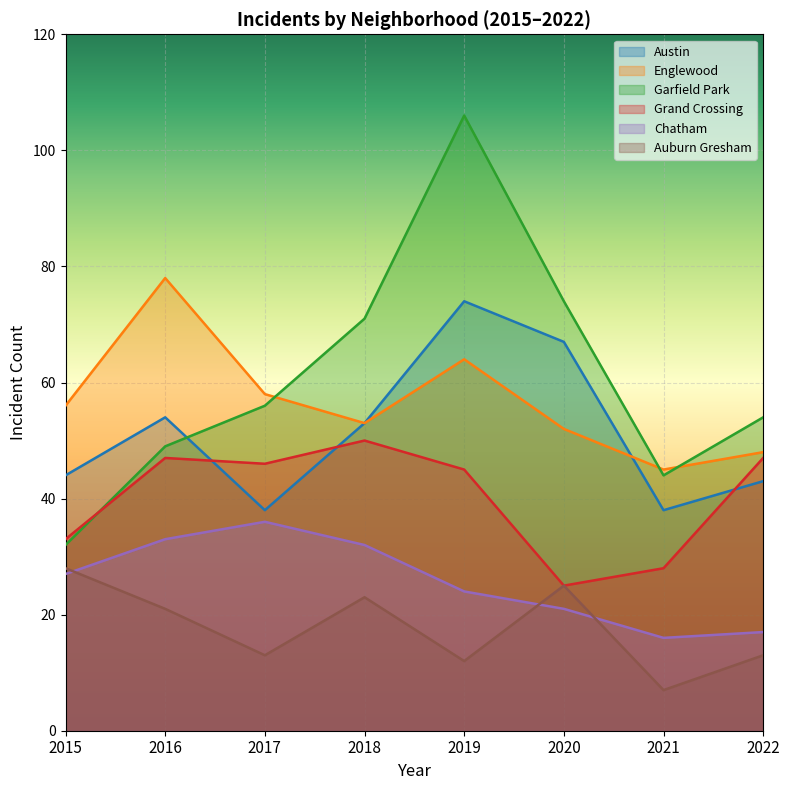

What are all the series names shown in the legend?

Austin, Englewood, Garfield Park, Grand Crossing, Chatham, Auburn Gresham